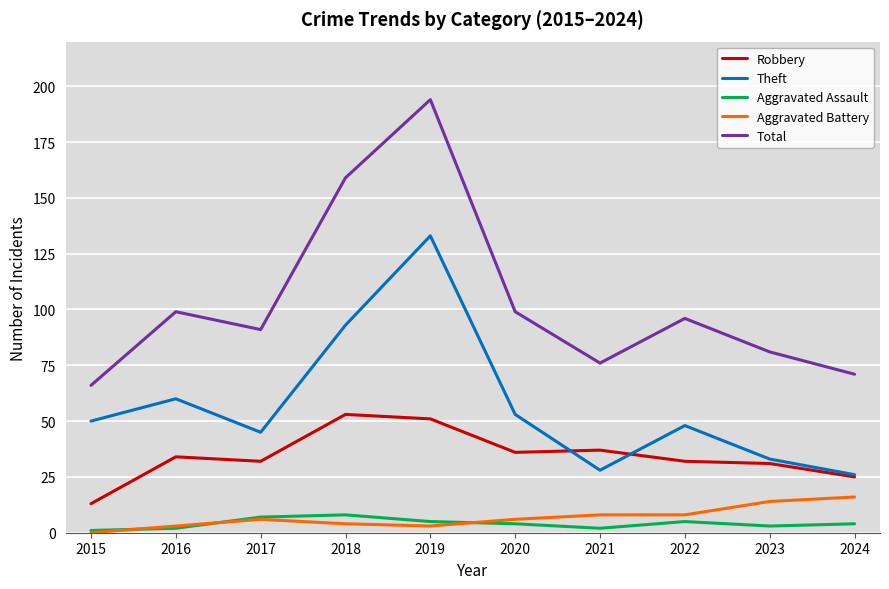

True or false: Robbery has a value of 31 at 2023.

True